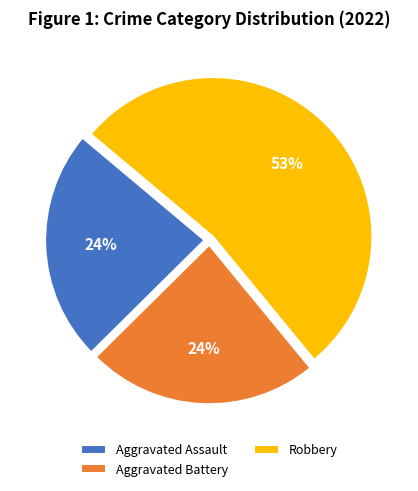

Does Robbery account for over 50% of the chart?

Yes